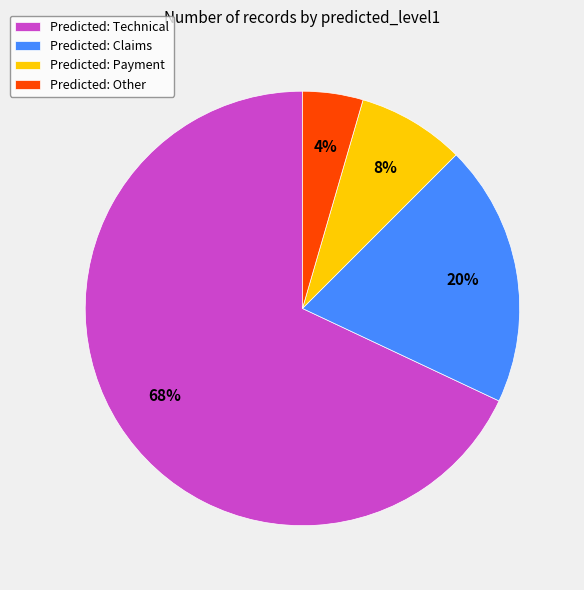

Which category accounts for the majority?

Predicted: Technical